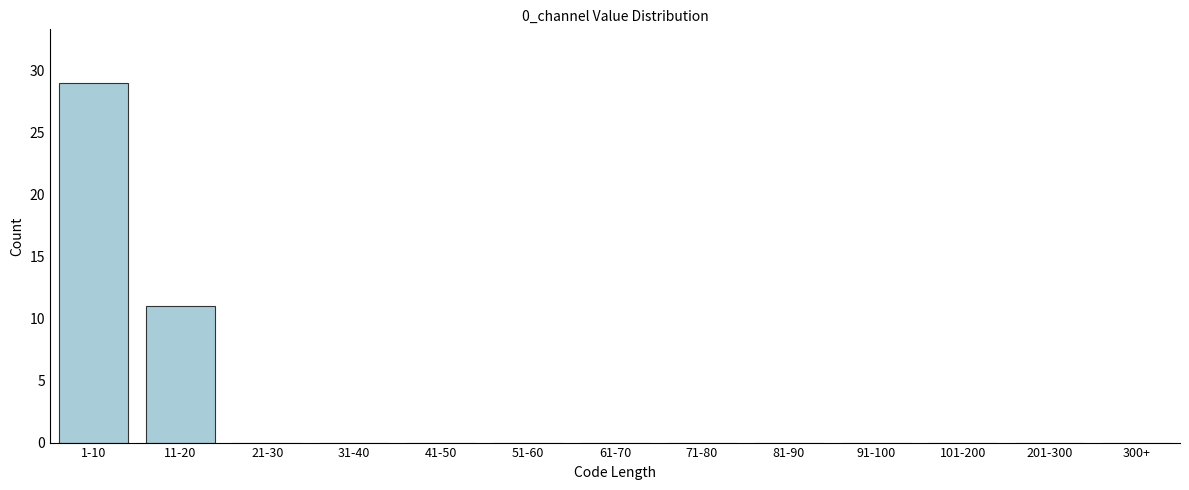

True or false: the data shows -12 at 61-70.

False